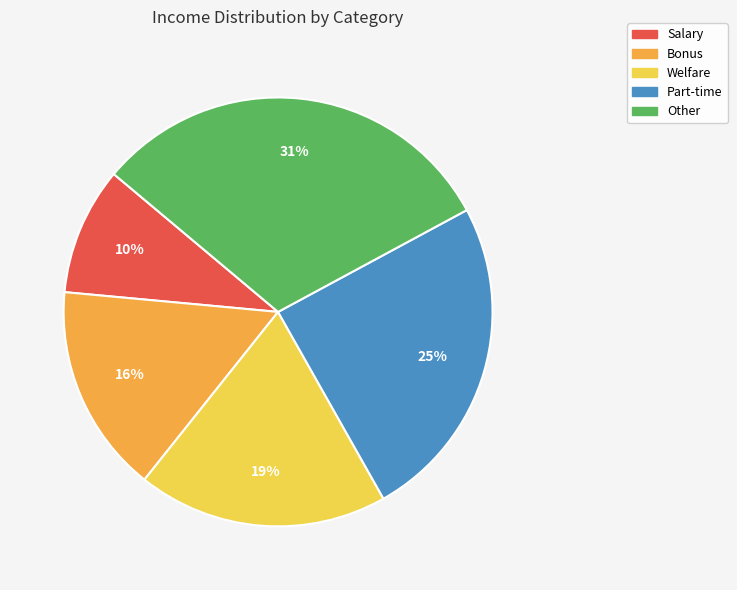

To the nearest percent, what is the combined percentage of Bonus and Welfare?

35%